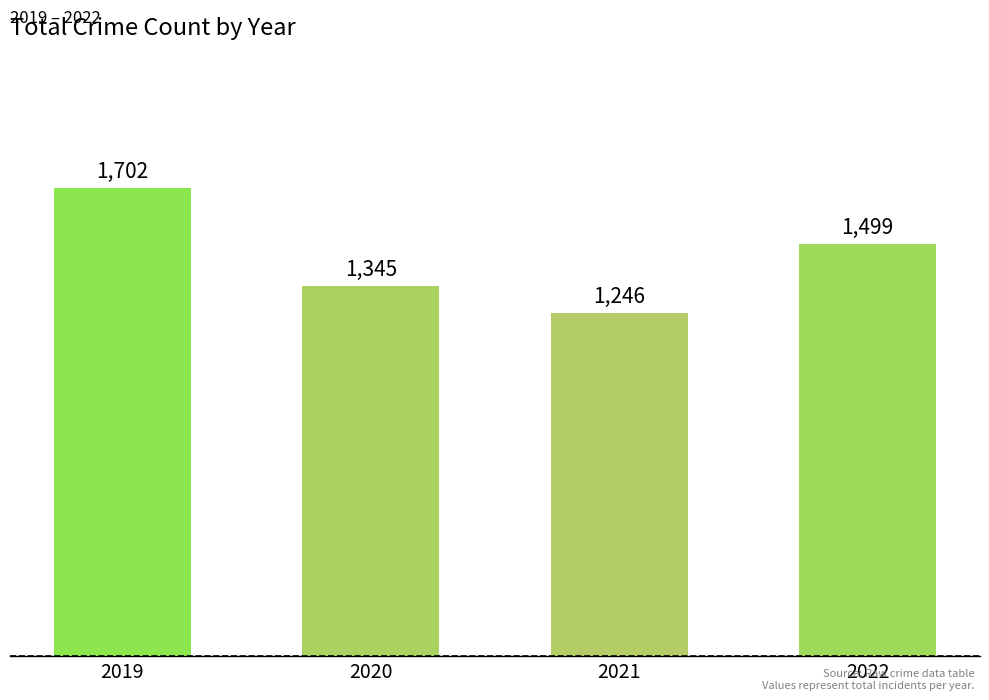

What is the difference between the maximum and second lowest values?

357